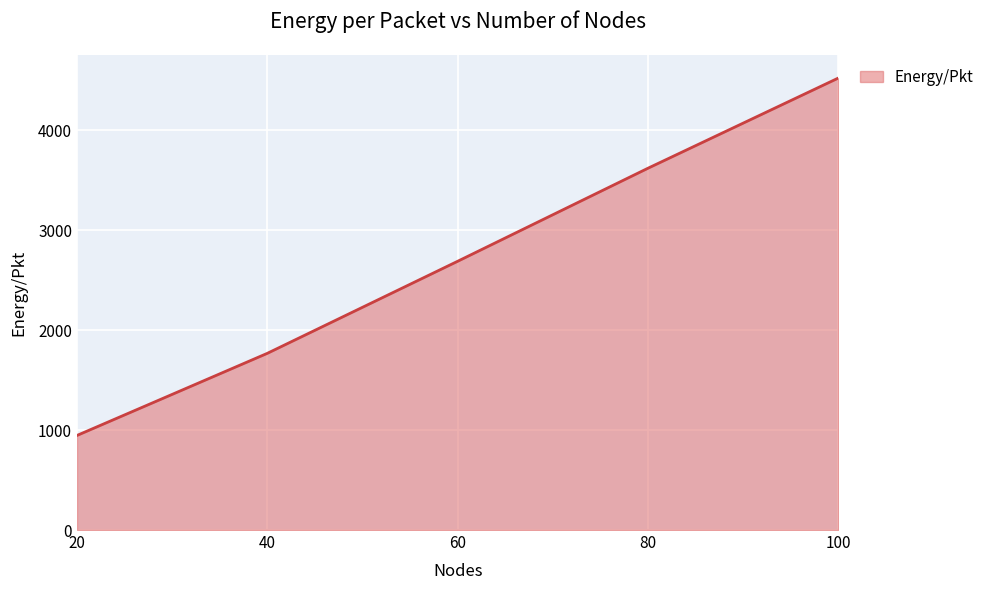

What is the change in value from 60 to 100?

+1834.1